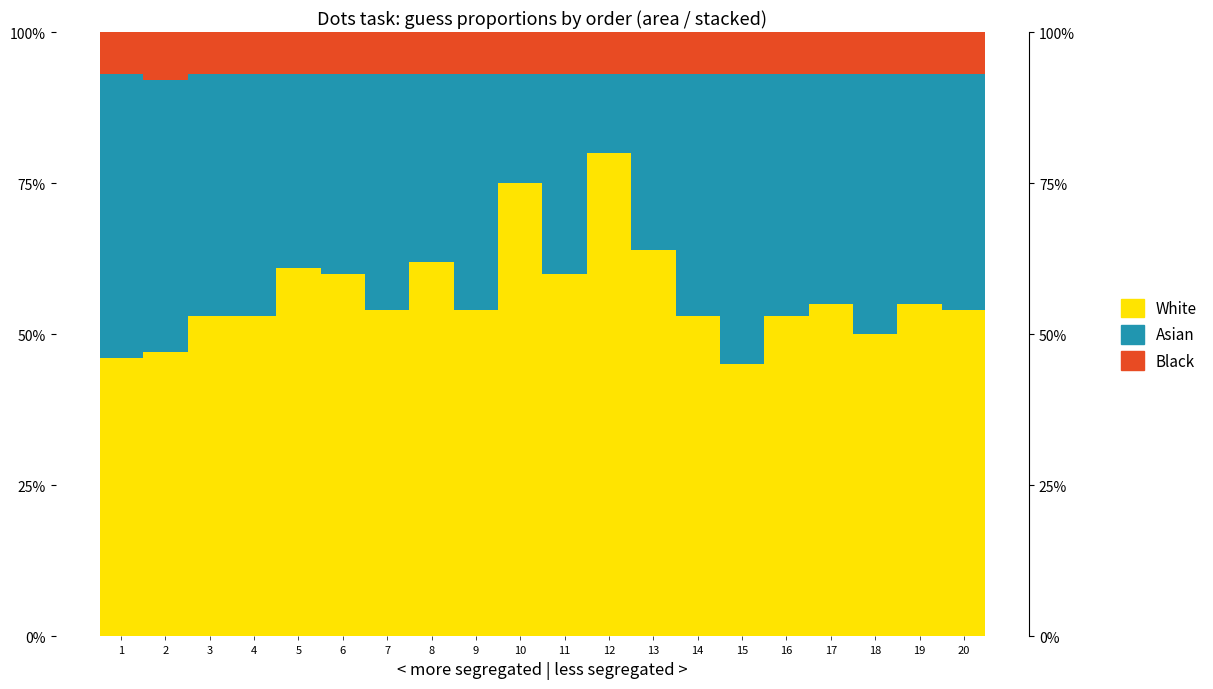

Reading right to left, what are all the values shown in this chart?

White: 54.0	55.0	50.0	55.0	53.0	45.0	53.0	64.0	80.0	60.0	75.0	54.0	62.0	54.0	60.0	61.0	53.0	53.0	47.0	46.0
Asian: 39.0	38.0	43.0	38.0	40.0	48.0	40.0	29.0	13.0	33.0	18.0	39.0	31.0	39.0	33.0	32.0	40.0	40.0	45.0	47.0
Black: 7.0	7.0	7.0	7.0	7.0	7.0	7.0	7.0	7.0	7.0	7.0	7.0	7.0	7.0	7.0	7.0	7.0	7.0	8.0	7.0